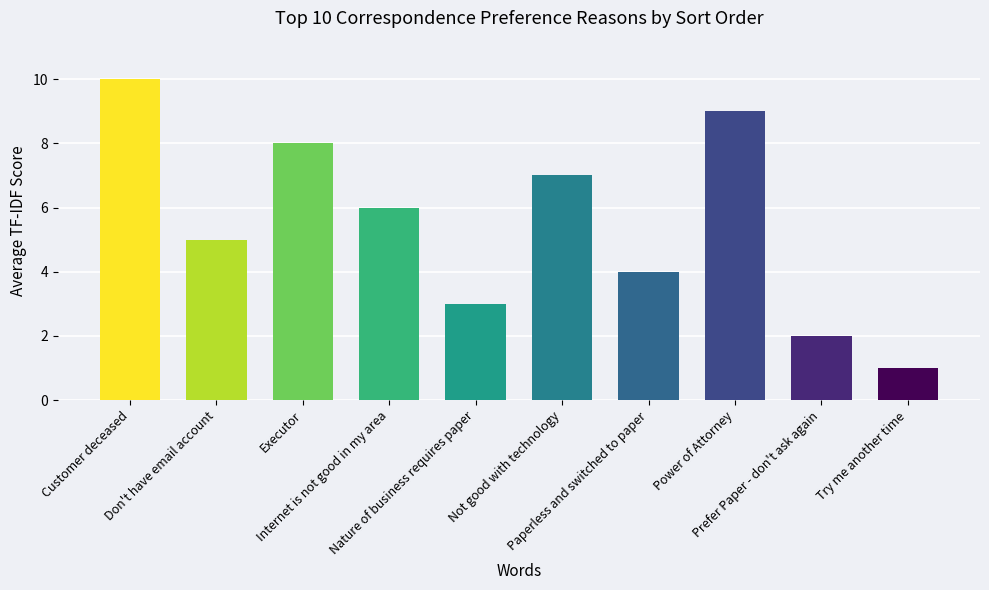

Which has a higher value, Try me another time or Prefer Paper - don't ask again?

Prefer Paper - don't ask again